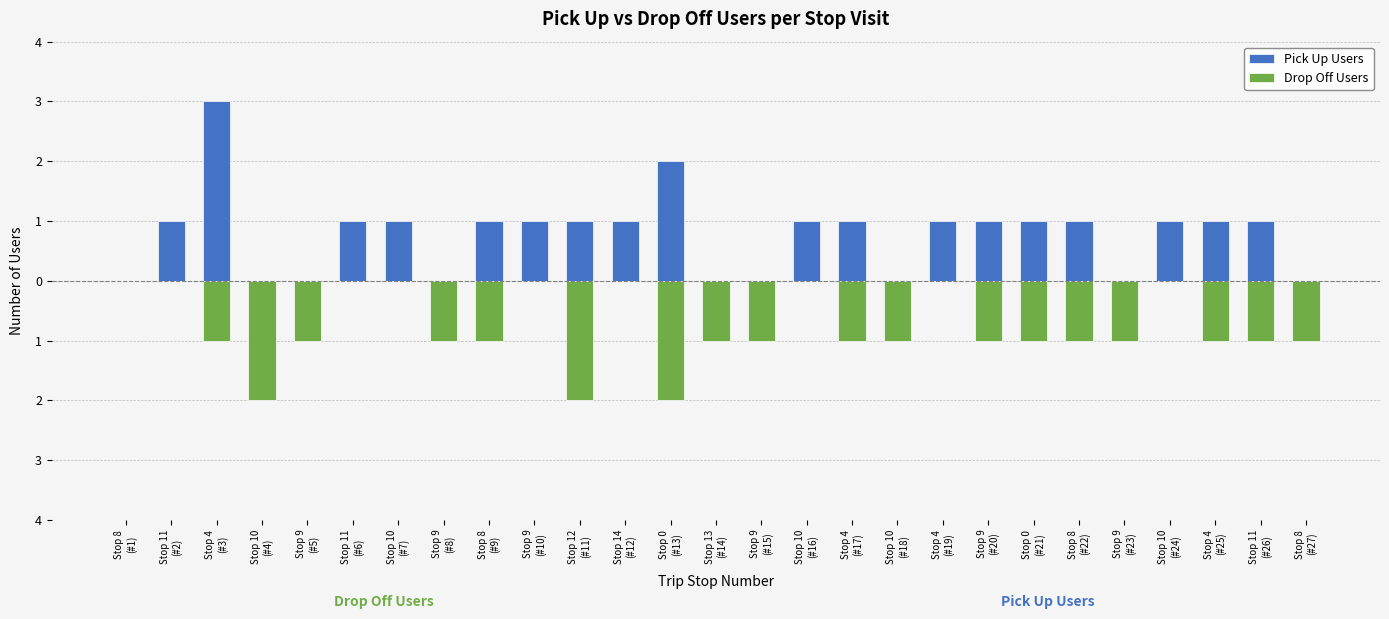

Rank the series at Stop 4
(#3) from highest to lowest value.

Pick Up Users, Drop Off Users